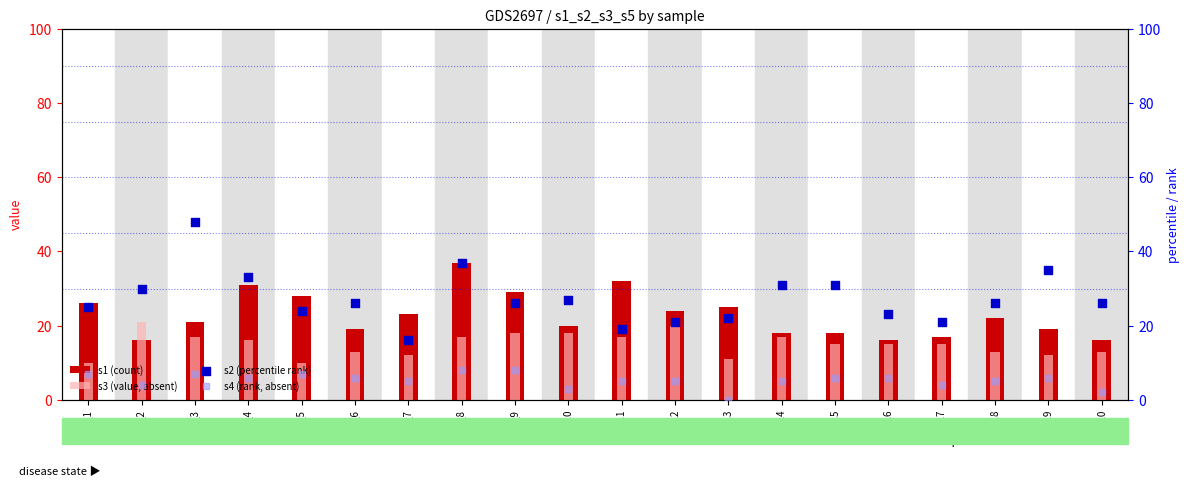

Which series contains the highest Y value?

s2 (percentile rank)